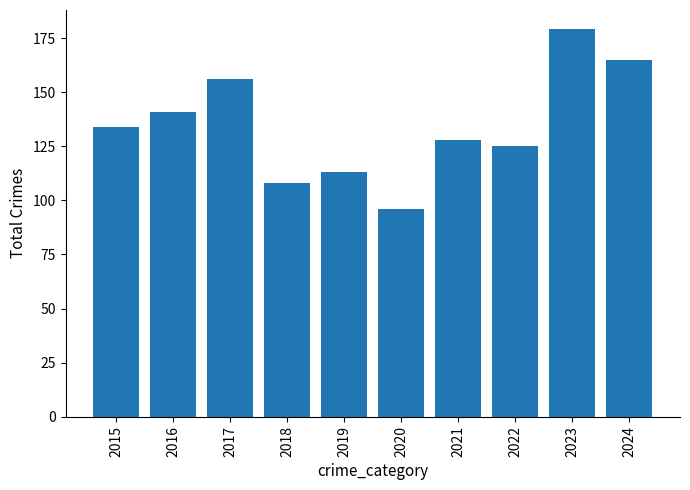

Reading right to left, transcribe all the data shown in this chart.

165	179	125	128	96	113	108	156	141	134